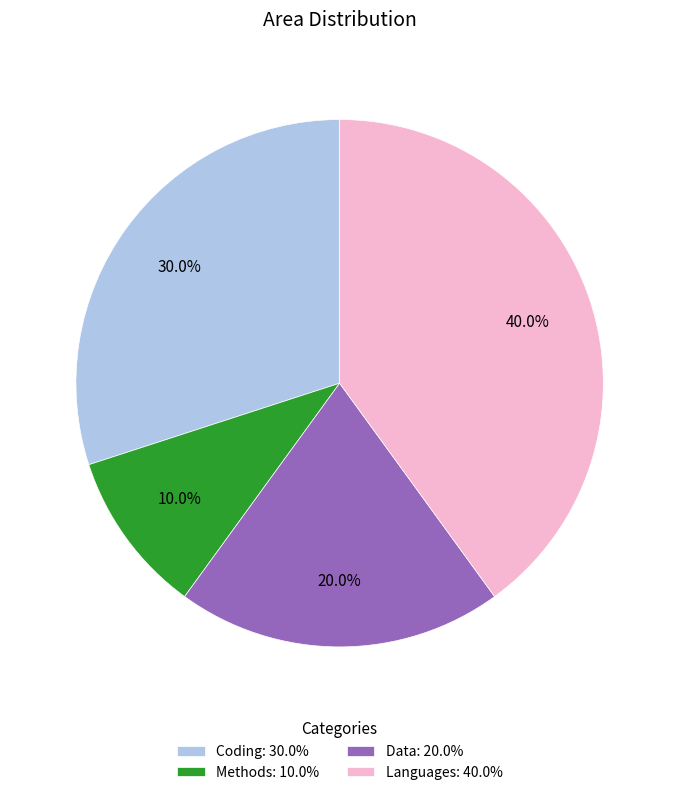

What portion of the pie excludes Data?

80.0%